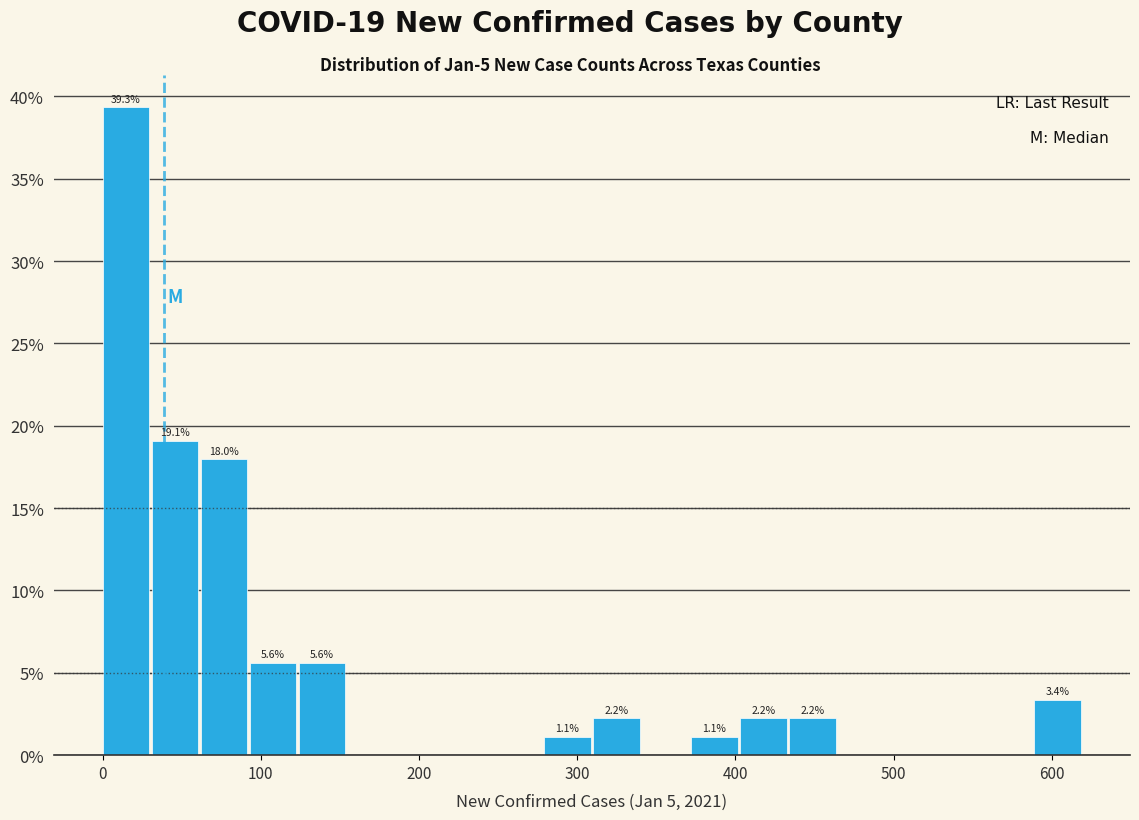

Around what value on the x-axis is the tallest bar? Give the approximate position of its centre, as read against the axis.

10